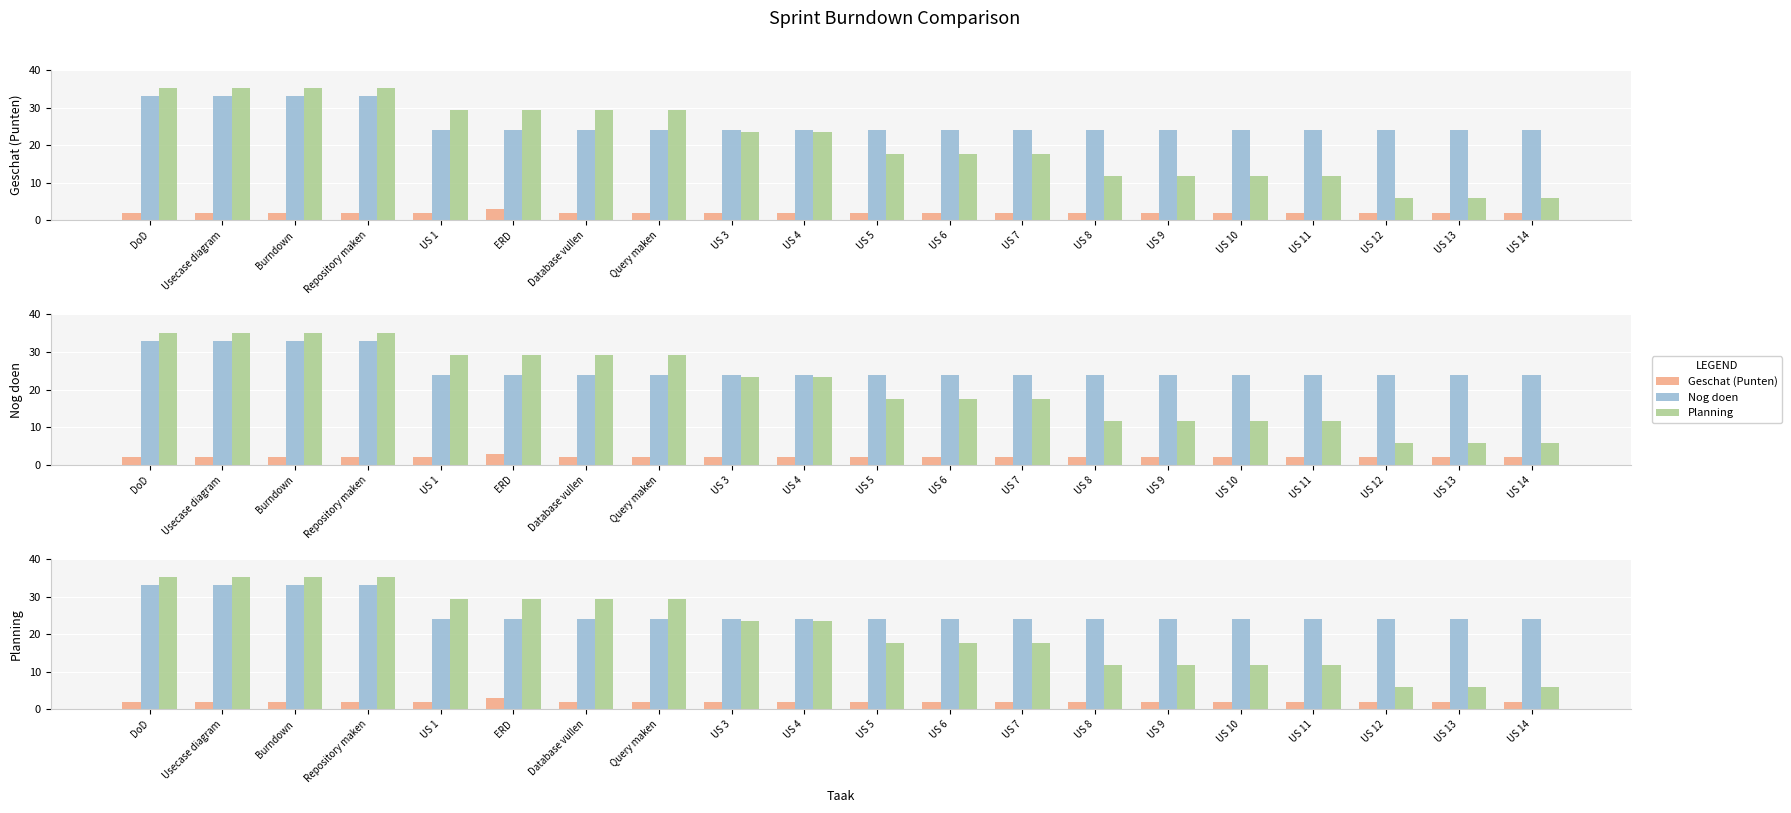

What is the difference between the second highest and minimum values in the Planning series?

29.3